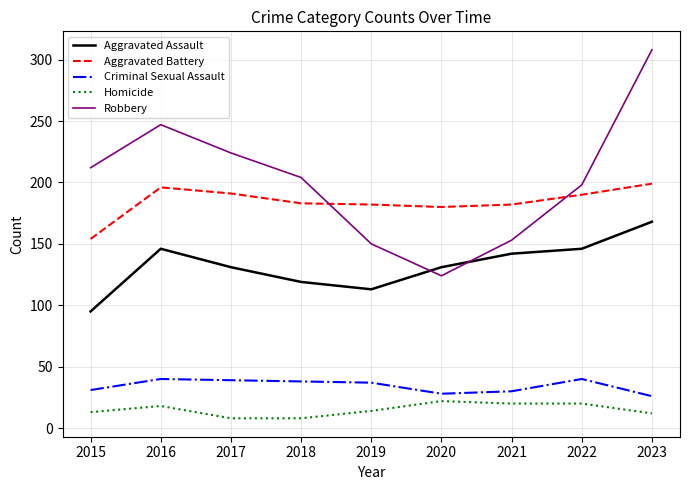

Read the Aggravated Assault value at 2016.

146